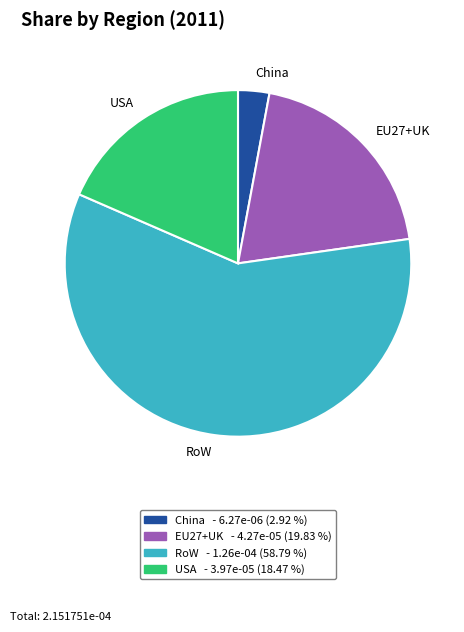

Does China account for over 50% of the chart?

No